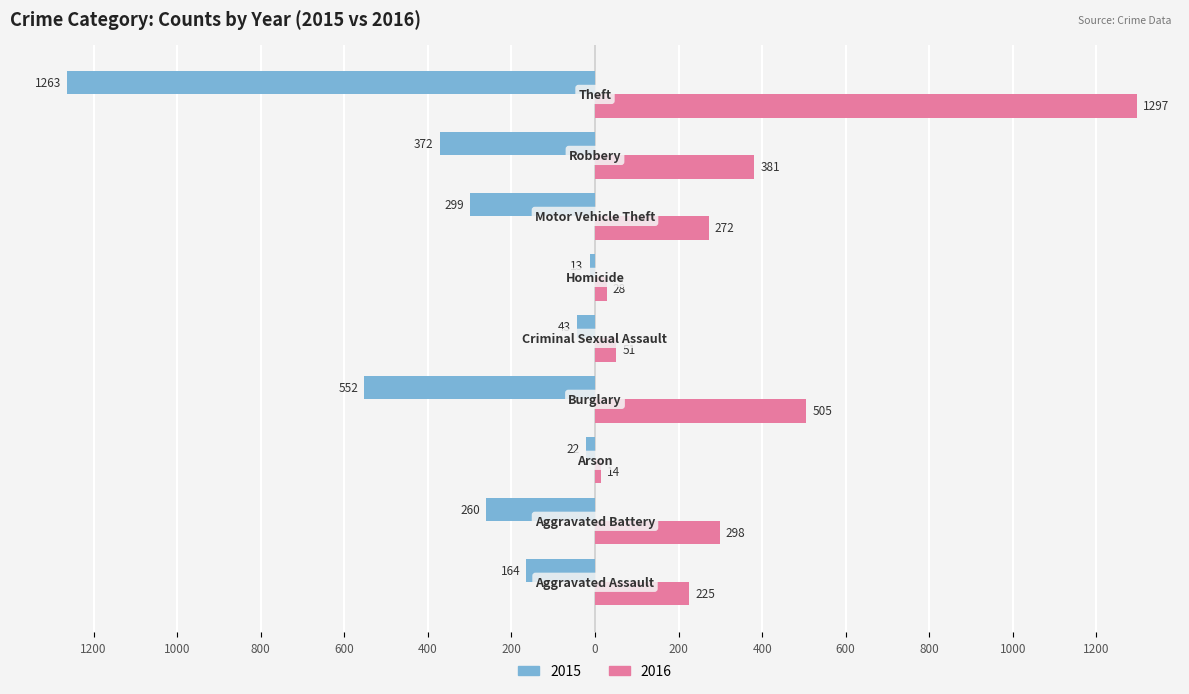

What are all the series names shown in the legend?

2015, 2016